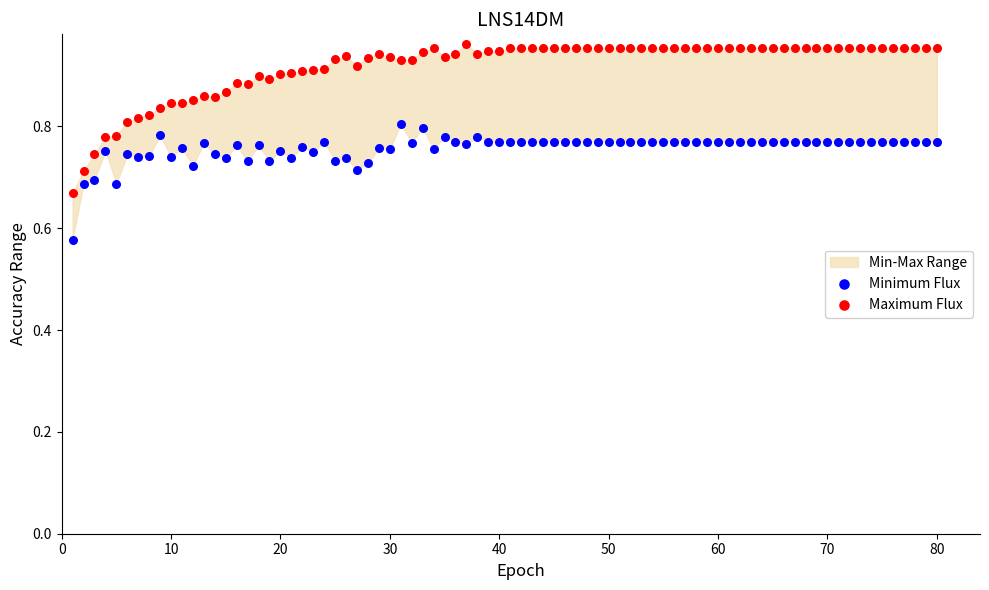

Which series reaches the minimum Y coordinate?

Minimum Flux